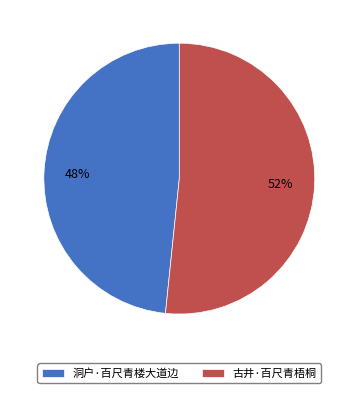

What percentage is the 古井·百尺青梧桐 slice, to the nearest percent?

52%